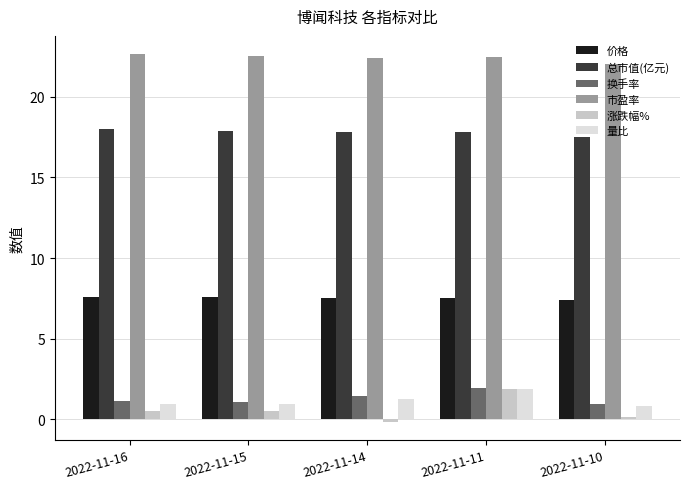

Count the number of categories in the chart.

5